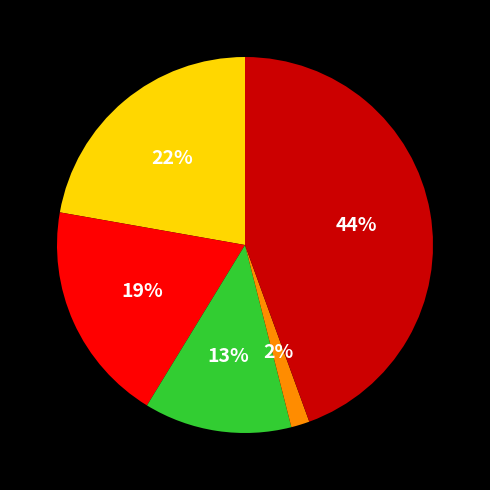

Is there a majority slice in this chart?

No